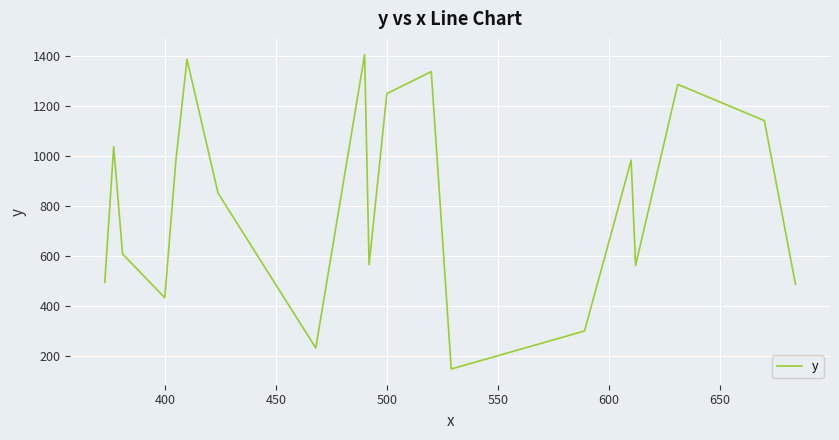

What is the smallest value displayed?

147